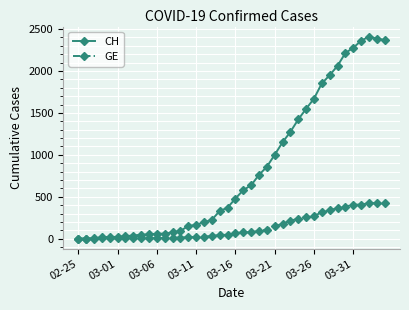

In CH, how many points are higher than both neighbors (excluding endpoints)?

1